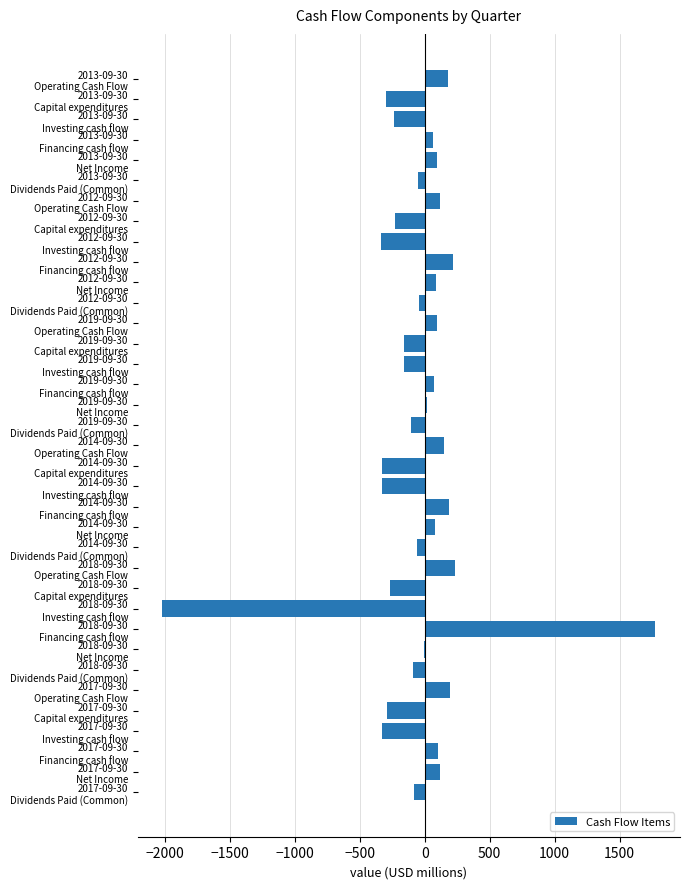

What is the greatest value displayed?

1775.7